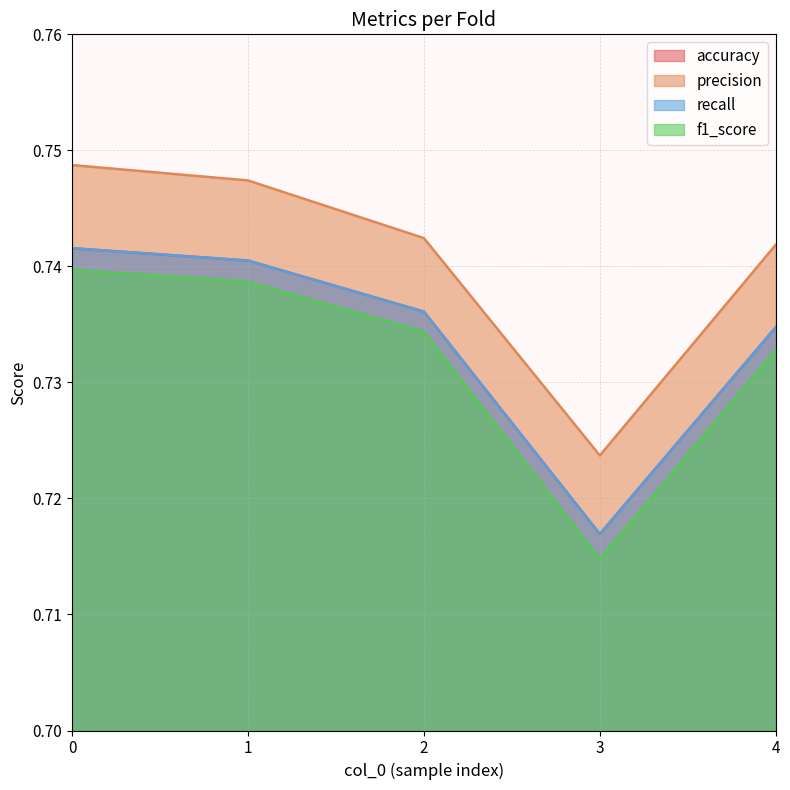

The value of precision at 0 is 0.2. True or false?

False